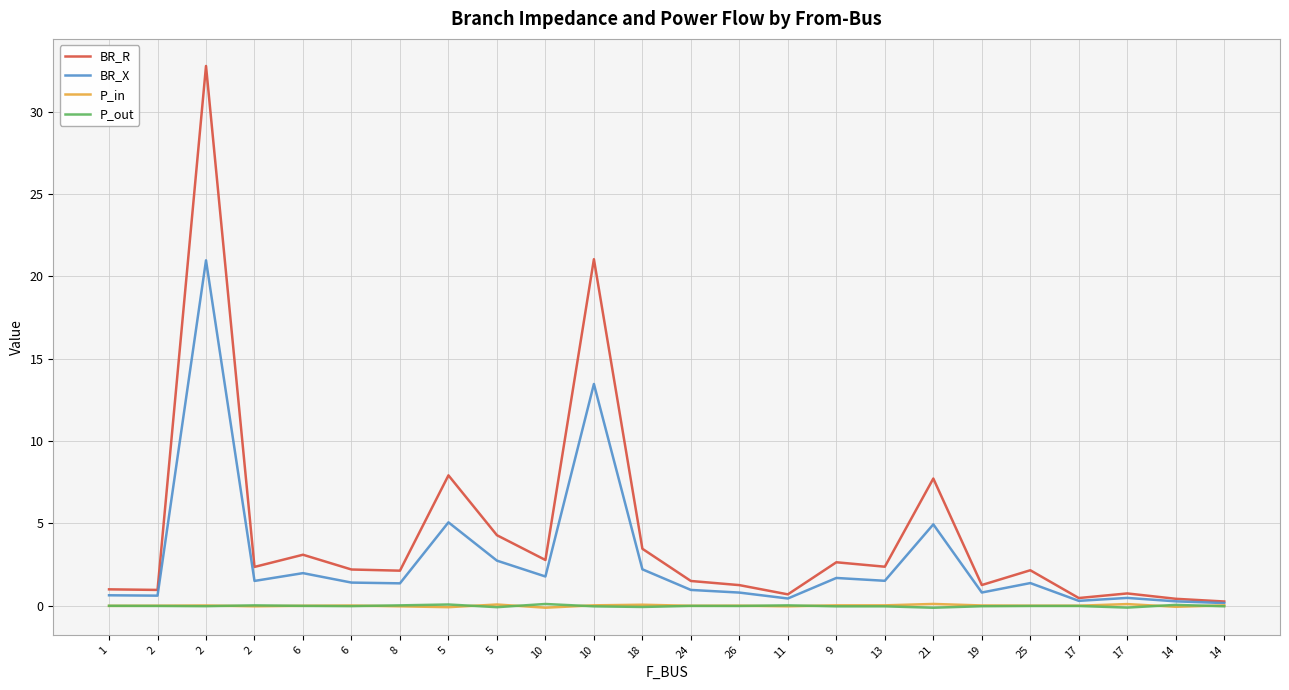

Reading left to right, what are all the values shown in this chart?

BR_R: 1.0	1.0	32.8	2.4	3.1	2.2	2.1	7.9	4.3	2.8	21.0	3.5	1.5	1.3	0.7	2.6	2.4	7.7	1.3	2.2	0.5	0.8	0.4	0.3
BR_X: 0.6	0.6	21.0	1.5	2.0	1.4	1.4	5.1	2.7	1.8	13.5	2.2	1.0	0.8	0.4	1.7	1.5	4.9	0.8	1.4	0.3	0.5	0.3	0.2
P_in: -0.0	0.0	0.0	-0.0	0.0	0.0	-0.0	-0.1	0.1	-0.1	0.0	0.1	0.0	0.0	-0.0	0.0	0.0	0.1	0.0	0.0	0.0	0.1	-0.1	0.0
P_out: 0.0	-0.0	-0.0	0.0	-0.0	-0.0	0.0	0.1	-0.1	0.1	-0.0	-0.1	-0.0	-0.0	0.0	-0.0	-0.0	-0.1	-0.0	-0.0	-0.0	-0.1	0.1	-0.0